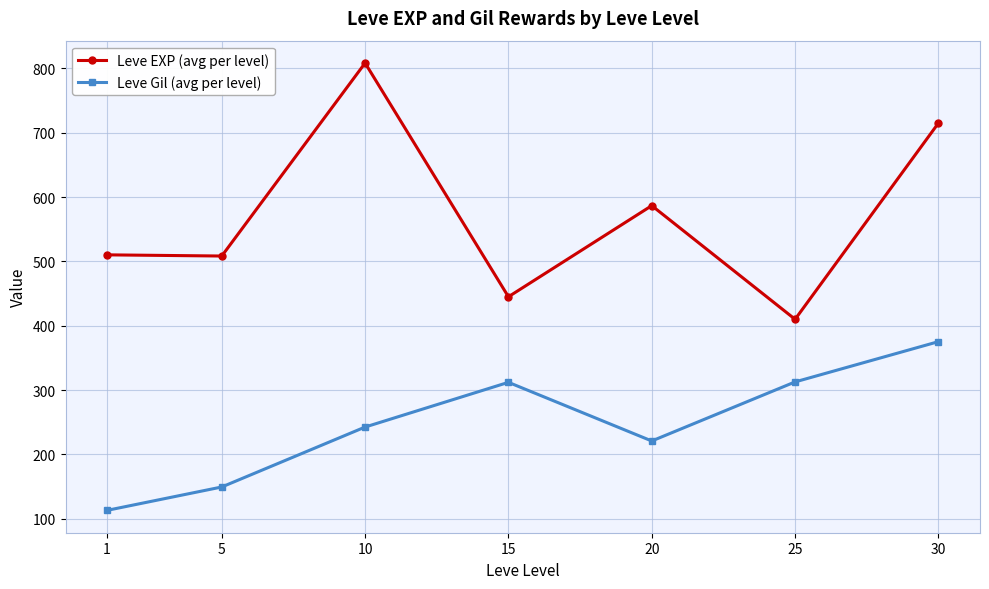

At how many categories does at least one series exceed 355?

7